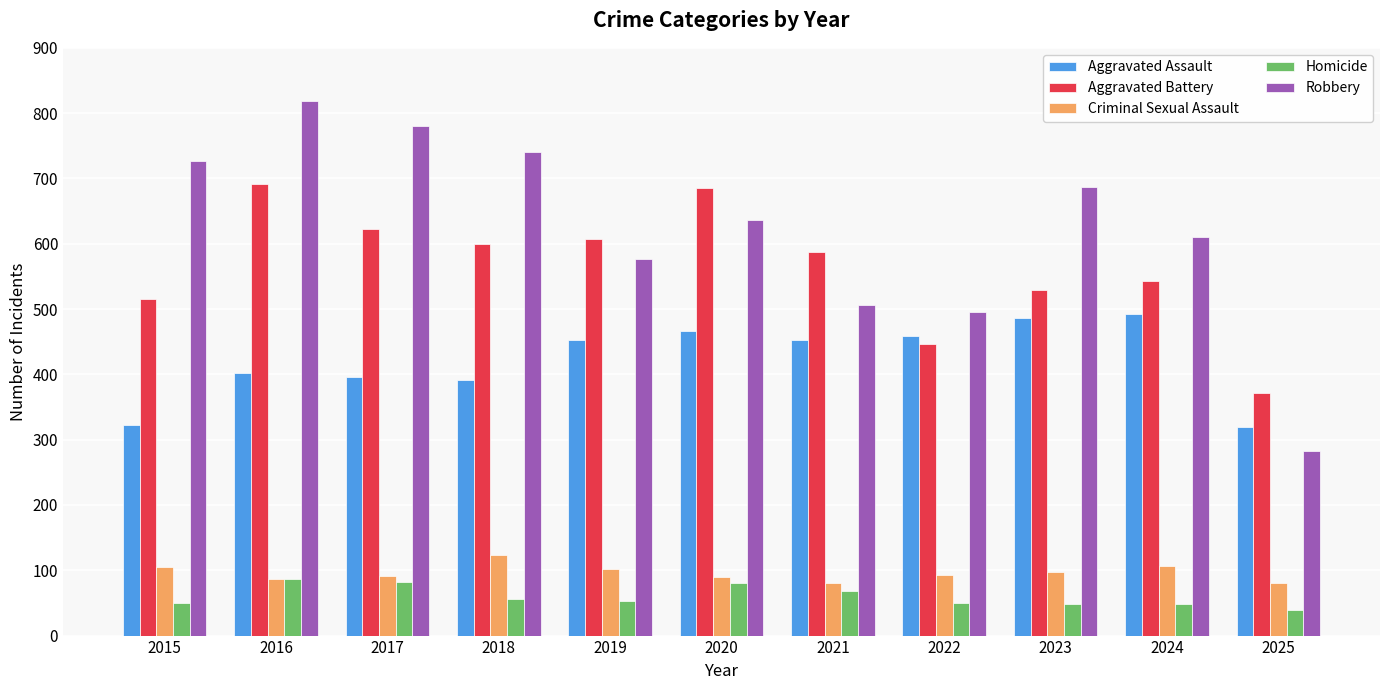

What is the difference between the highest and lowest values at 2025?

333